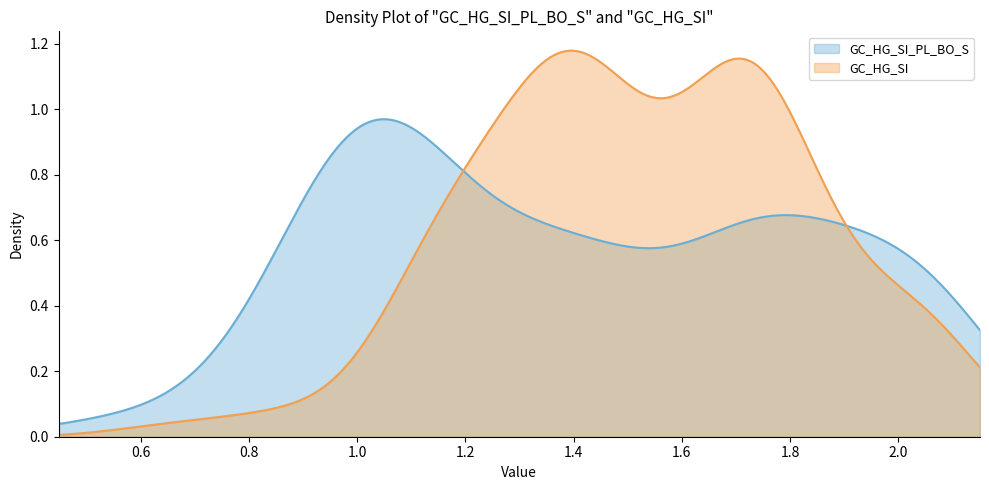

List the series in order of their peak value, lowest first.

GC_HG_SI_PL_BO_S, GC_HG_SI